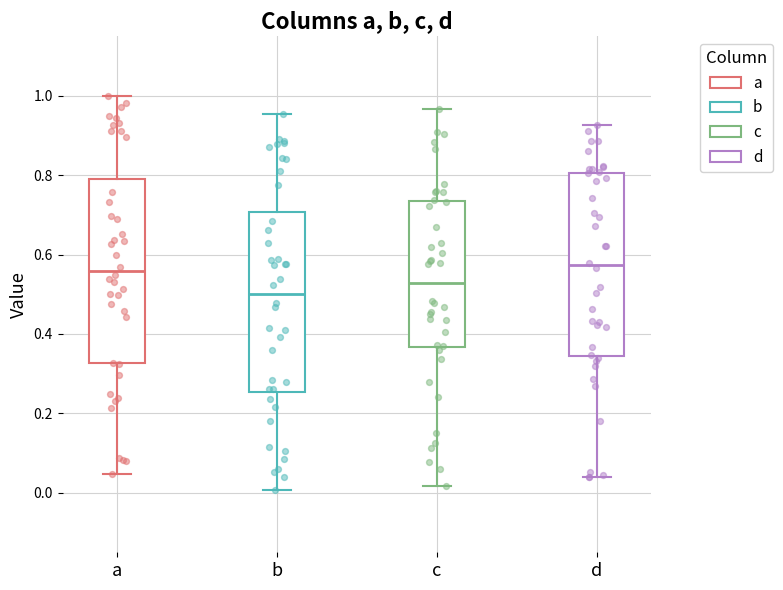

Where does the median line of the box for a sit on the y-axis? The values are not printed on the chart, so give them approximately, as read against the axis.

0.56